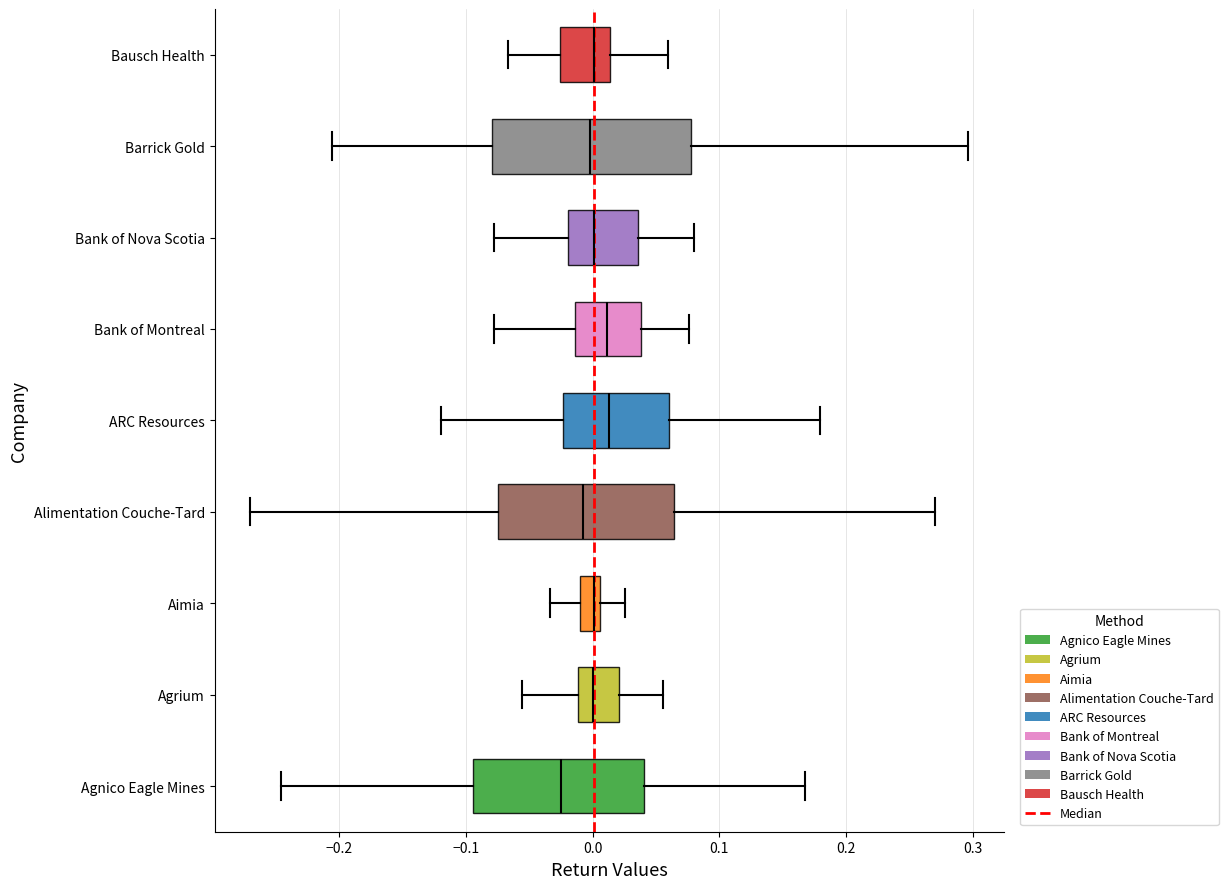

Reading bottom to top, transcribe this box plot: for each box, give where its median line is, the range the box spans, and where its two whiskers end, as read against the x-axis. The values are not printed on the chart, so give them approximately, as read against the axis.

Agnico Eagle Mines: median -0.03, box -0.09 to 0.04, whiskers -0.25 to 0.17
Agrium: median 0.00, box -0.01 to 0.02, whiskers -0.06 to 0.06
Aimia: median 0.00, box -0.01 to 0.01, whiskers -0.03 to 0.03
Alimentation Couche-Tard: median -0.01, box -0.07 to 0.06, whiskers -0.27 to 0.27
ARC Resources: median 0.01, box -0.02 to 0.06, whiskers -0.12 to 0.18
Bank of Montreal: median 0.01, box -0.01 to 0.04, whiskers -0.08 to 0.08
Bank of Nova Scotia: median 0.00, box -0.02 to 0.04, whiskers -0.08 to 0.08
Barrick Gold: median 0.00, box -0.08 to 0.08, whiskers -0.21 to 0.30
Bausch Health: median 0.00, box -0.03 to 0.01, whiskers -0.07 to 0.06